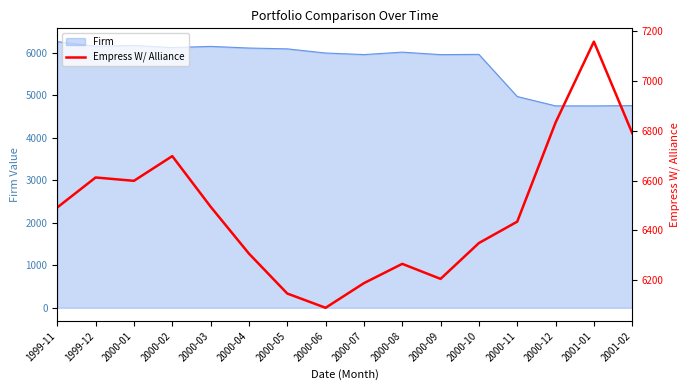

Does the chart have visible grid lines?

No